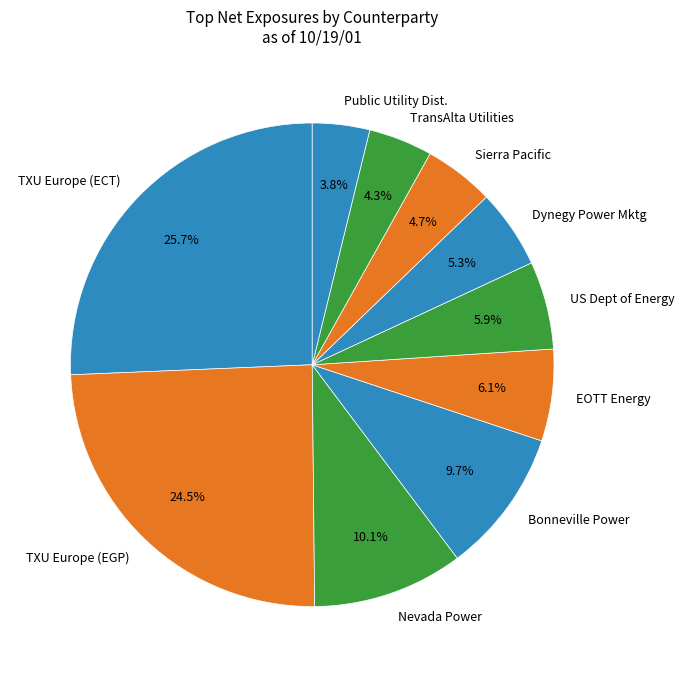

Which slice is the largest?

TXU Europe (ECT)